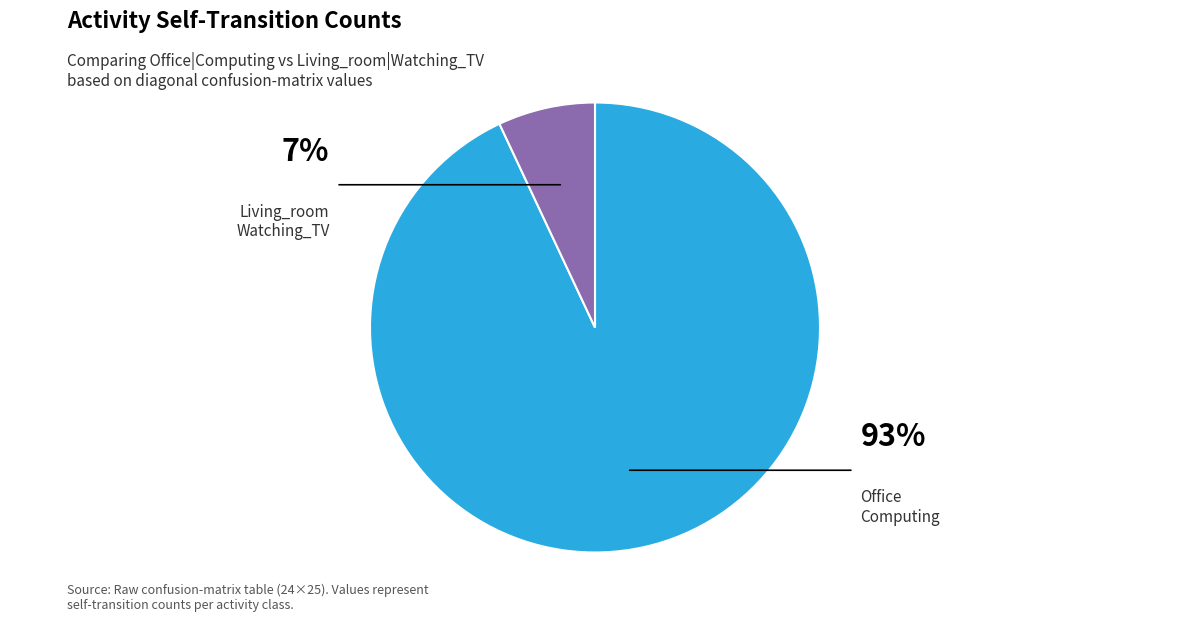

Does any single category account for the majority?

Yes